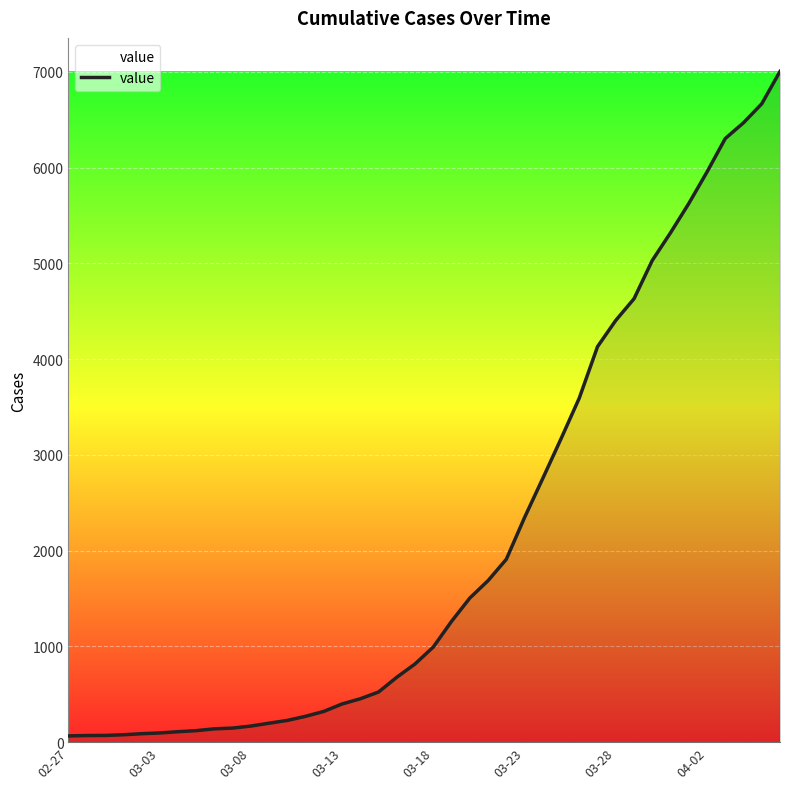

What is the sum of all values?

85760